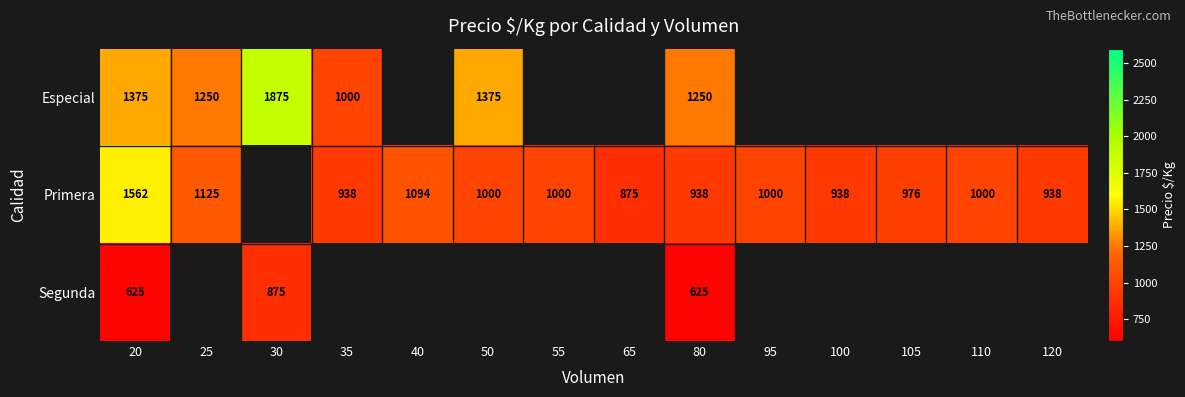

True or false: Segunda has a value of 875 at 30.

True